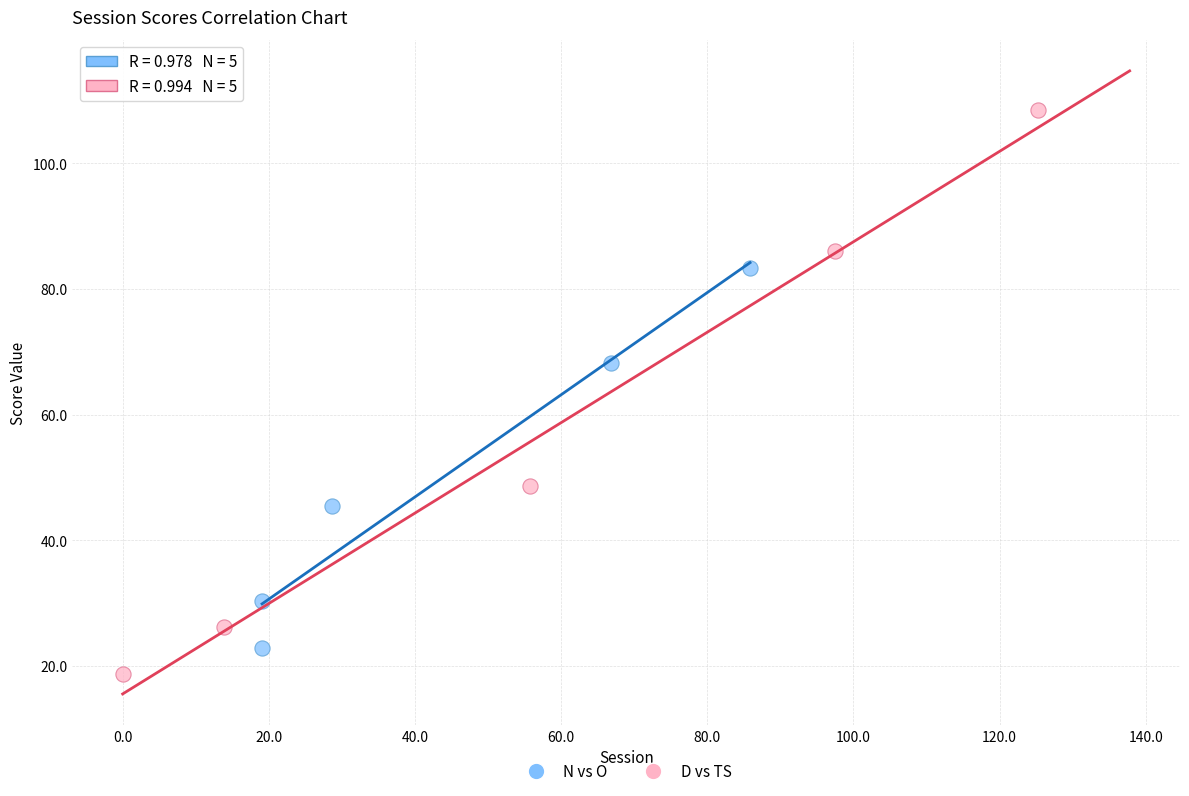

Which series contains the lowest Y value?

D vs TS